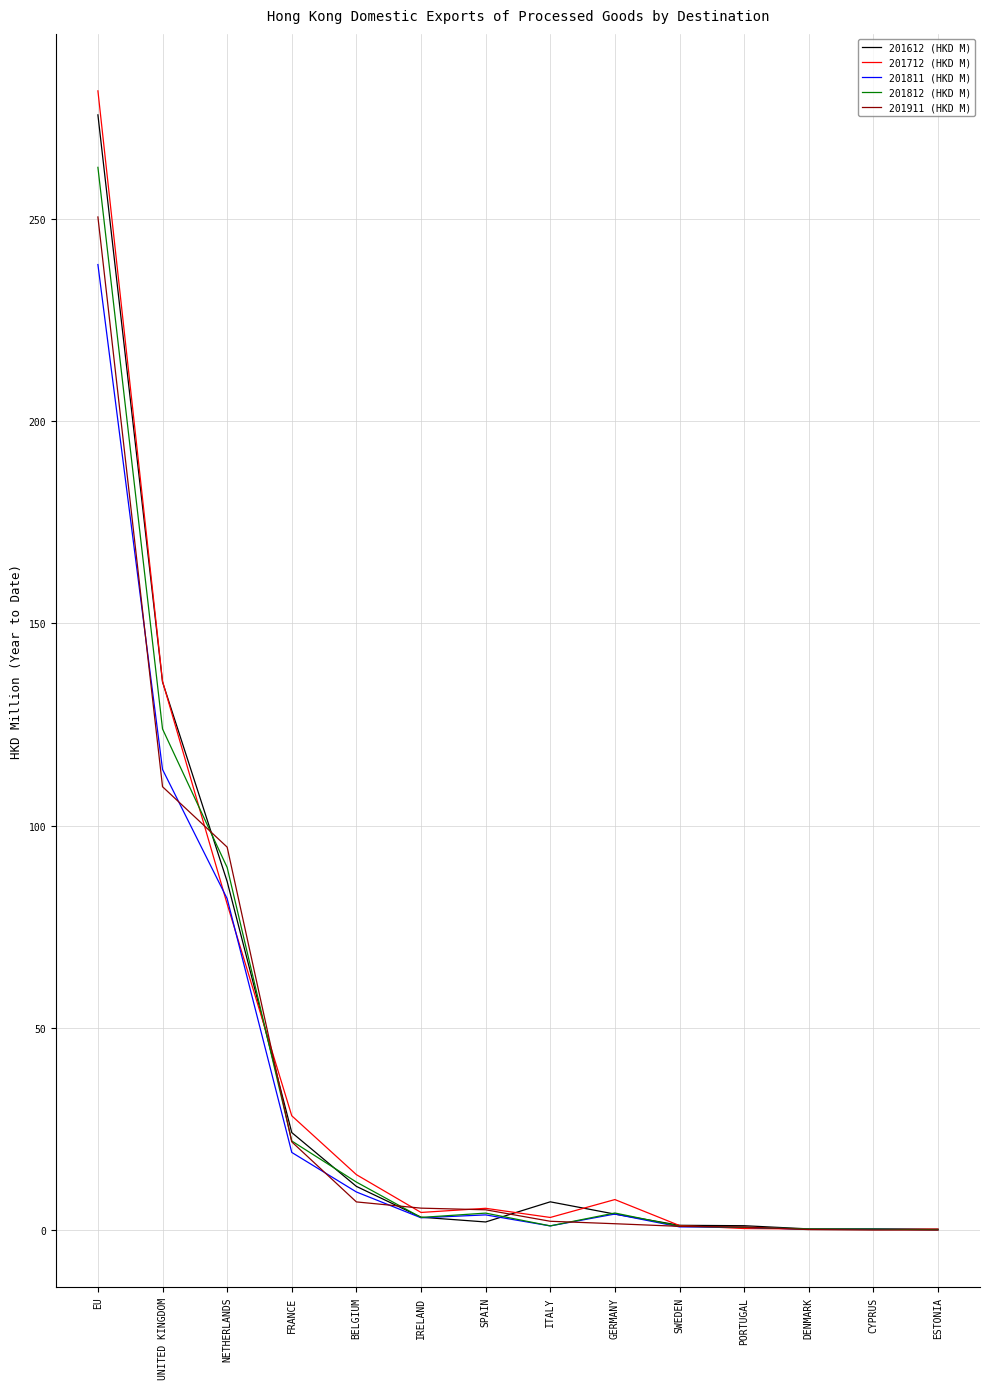

In 201811 (HKD M), how many points are higher than both neighbors (excluding endpoints)?

3